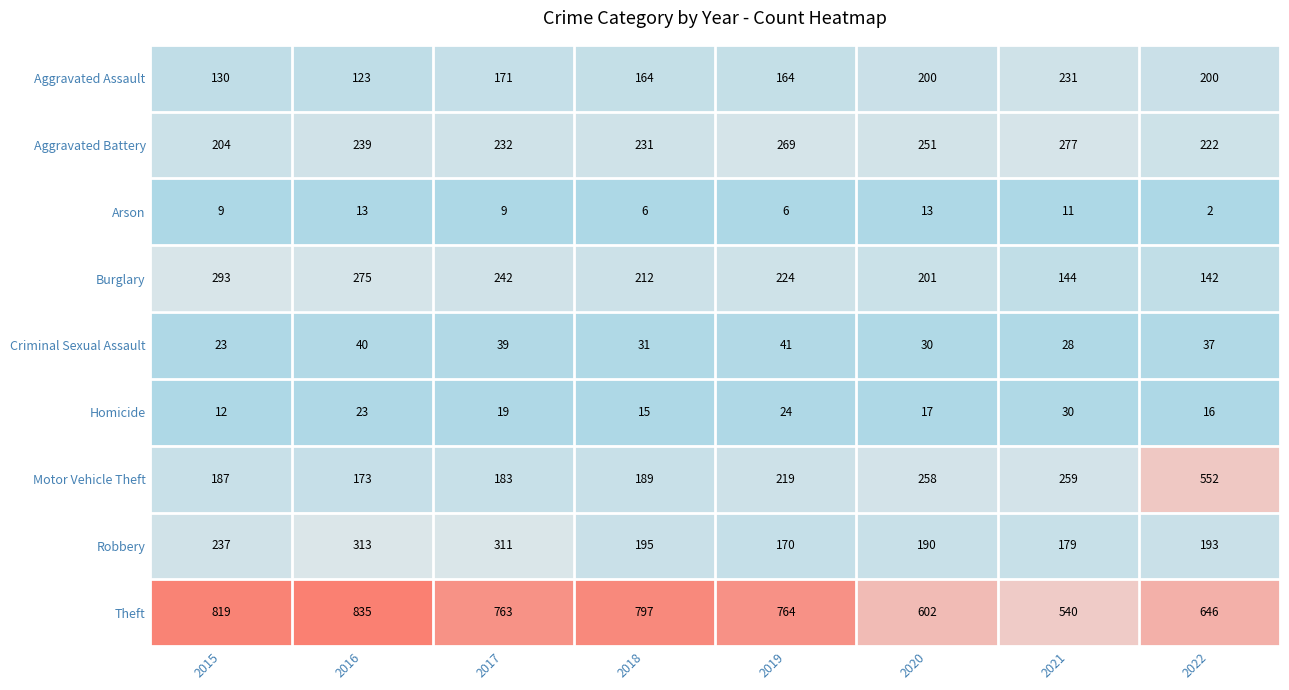

Rank the series at 2020 from lowest to highest value.

Arson, Homicide, Criminal Sexual Assault, Robbery, Aggravated Assault, Burglary, Aggravated Battery, Motor Vehicle Theft, Theft